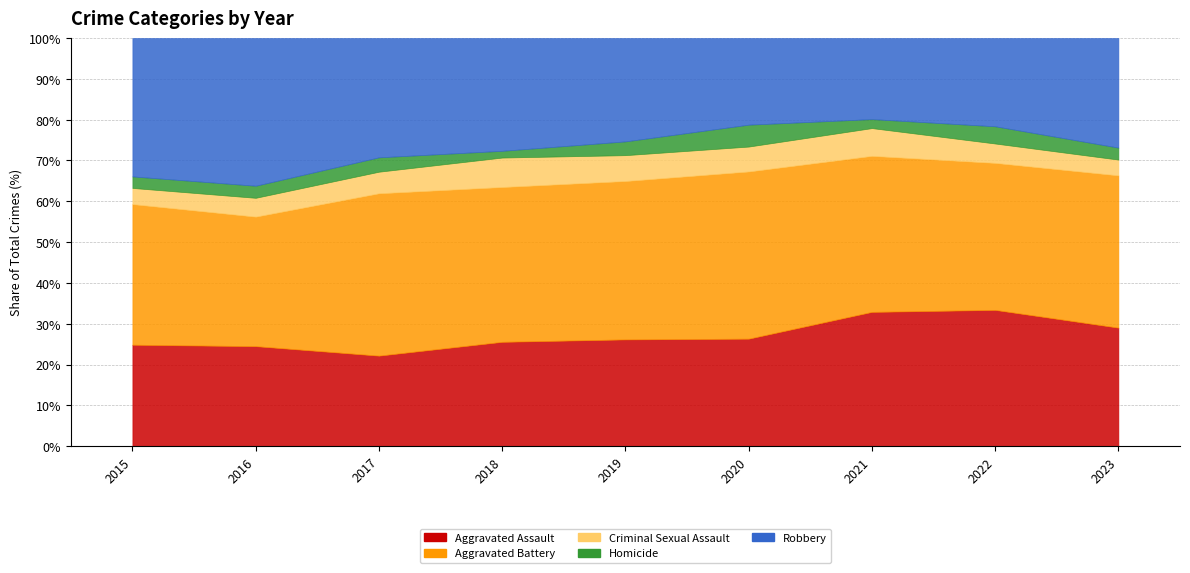

What is the total value across all series at 2021?

544